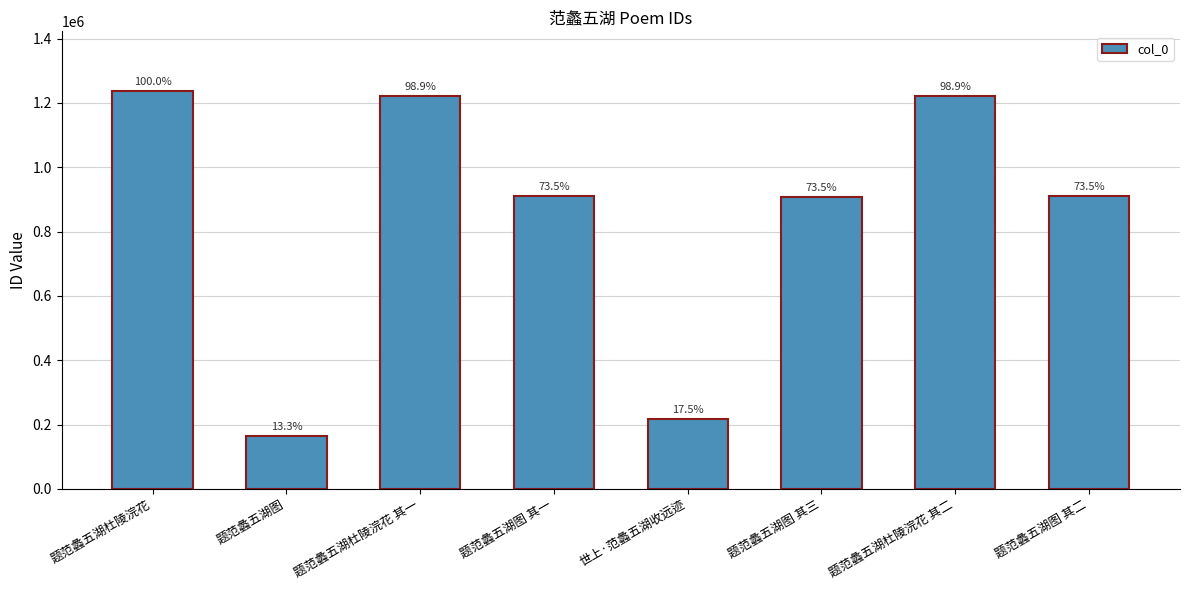

How many bars are there in total?

8